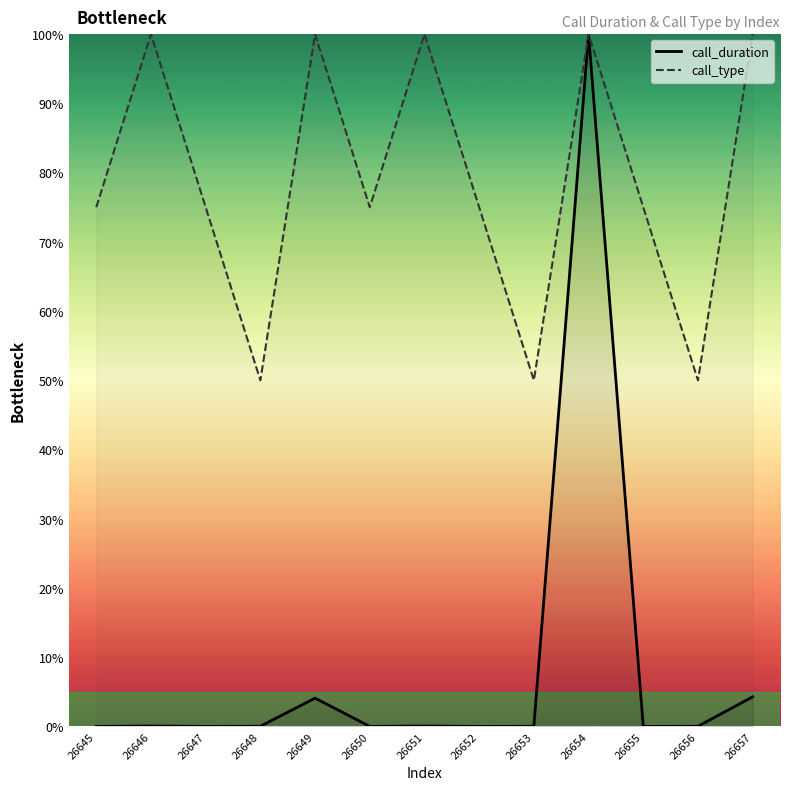

Between 26656 and 26657, which series saw the biggest shift?

call_type